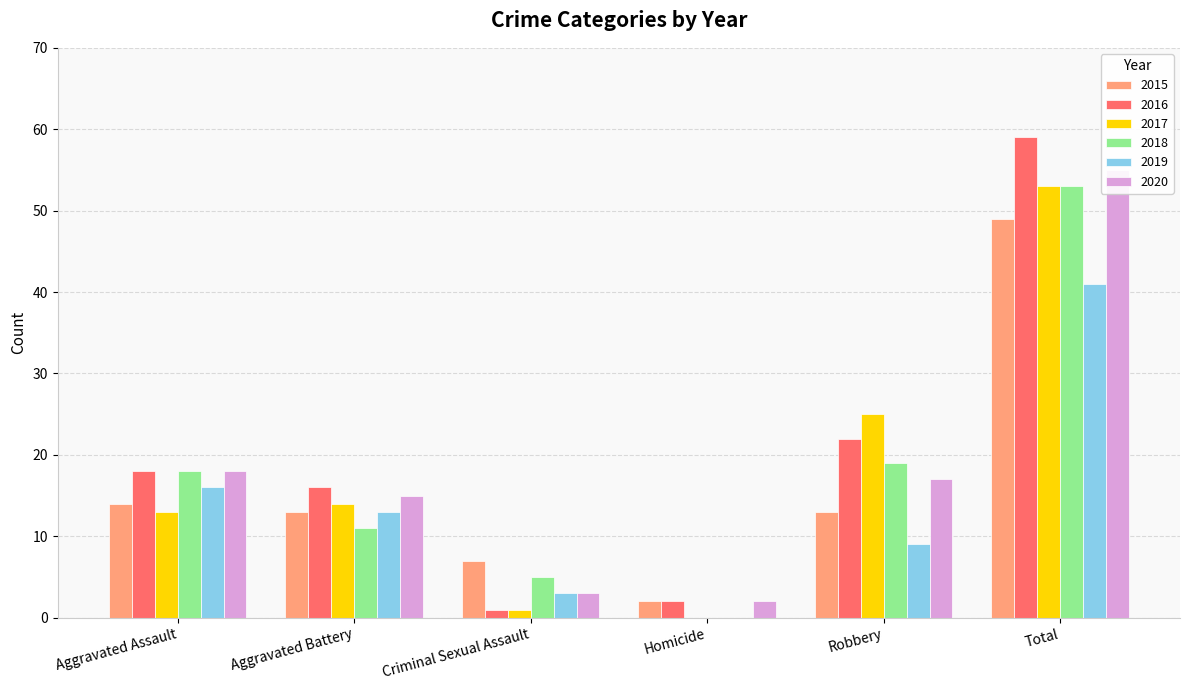

Between Homicide and Robbery, which is larger?

Robbery